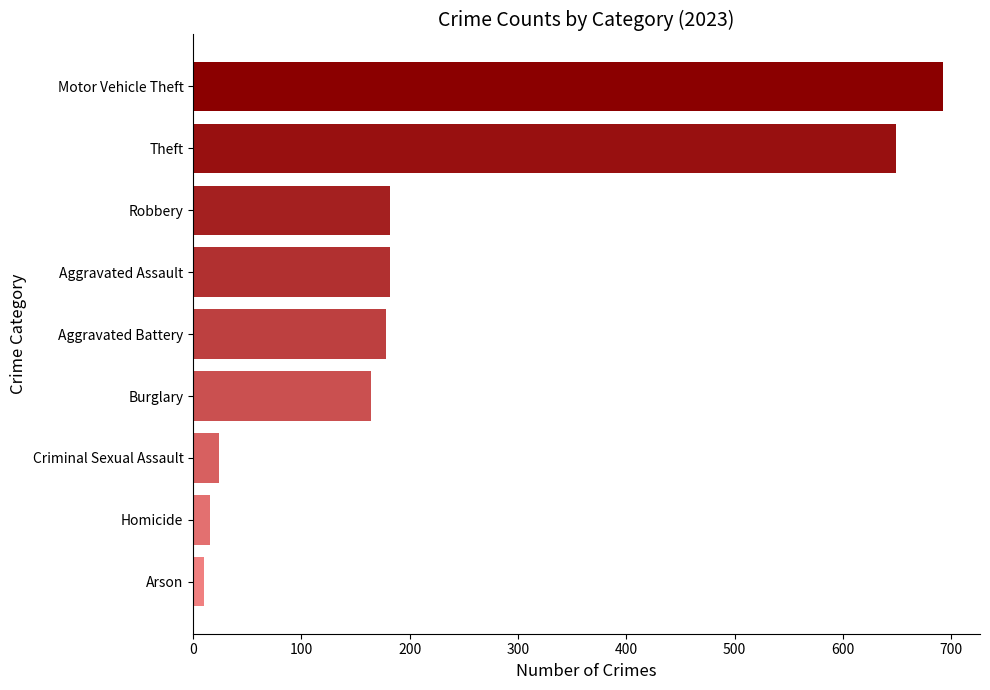

Reading bottom to top, transcribe all the data shown in this chart.

Arson=10	Homicide=16	Criminal Sexual Assault=24	Burglary=164	Aggravated Battery=178	Aggravated Assault=182	Robbery=182	Theft=649	Motor Vehicle Theft=692